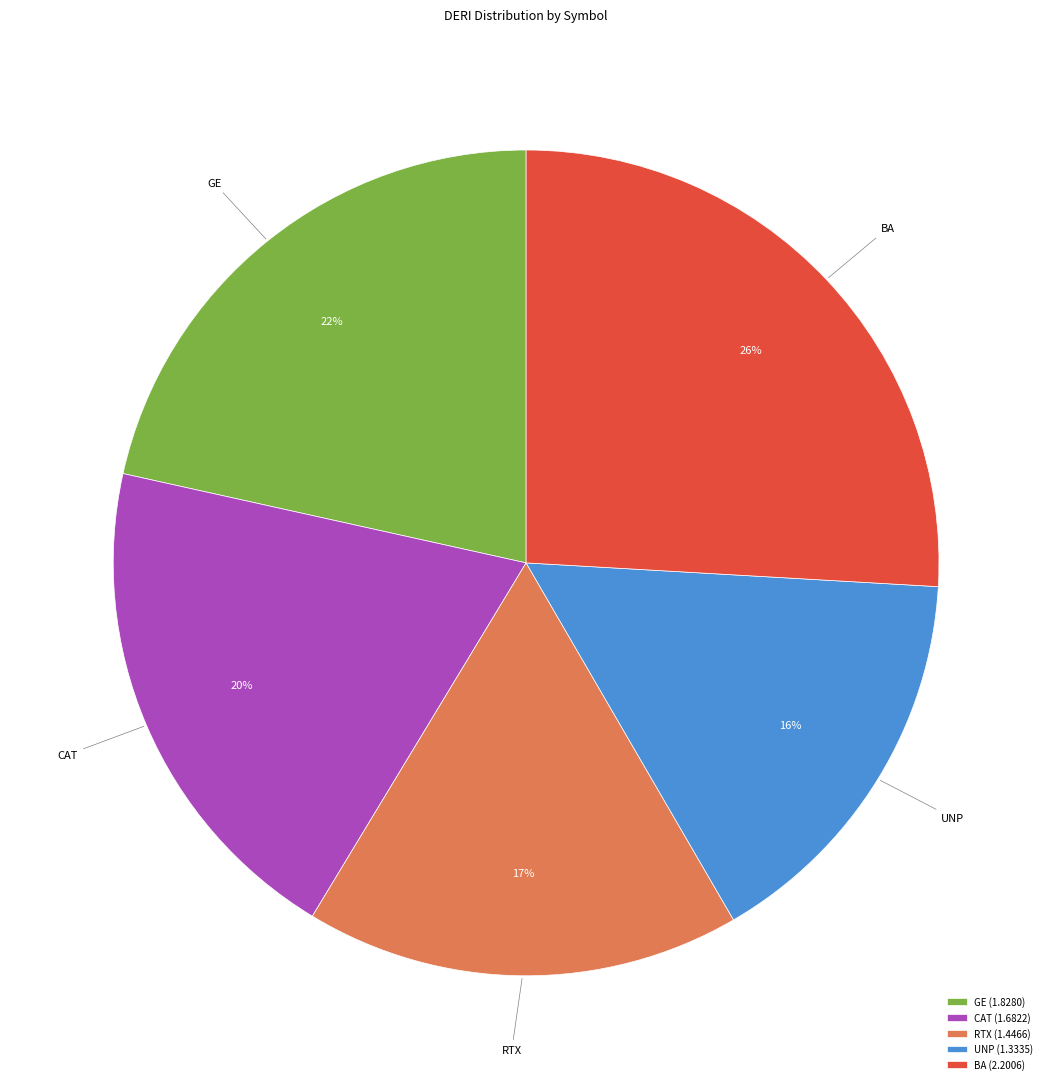

How many segments does this pie chart have?

5